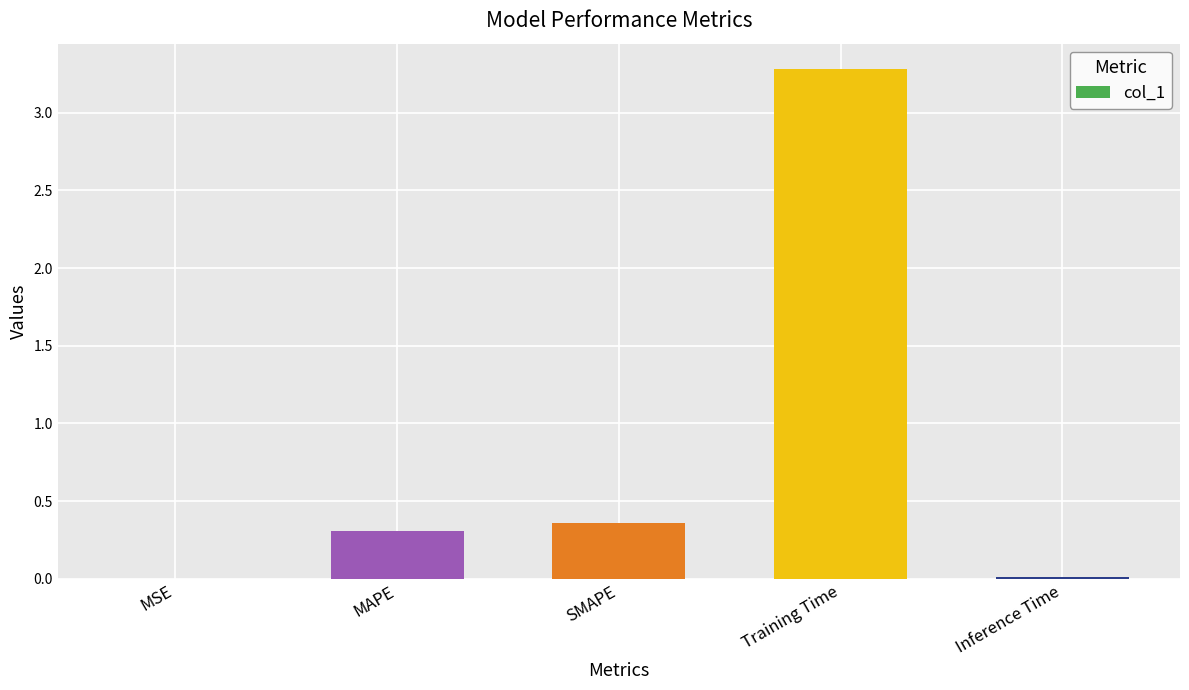

What is the change in value from Training Time to Inference Time?

-3.3